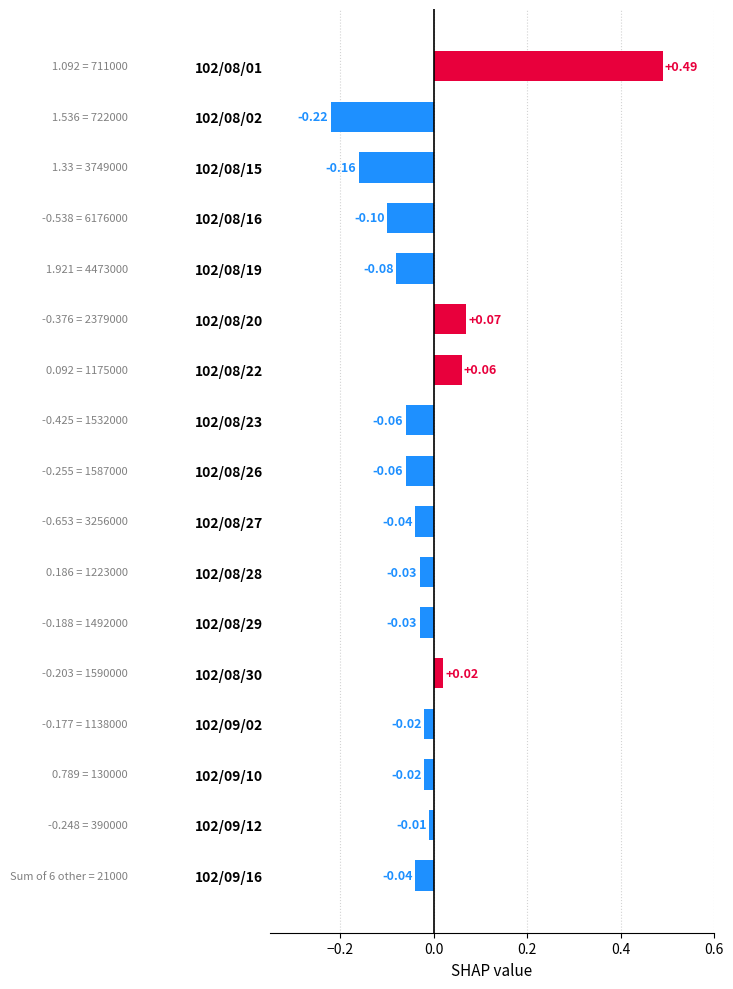

Which category has the highest value across all series?

102/08/01